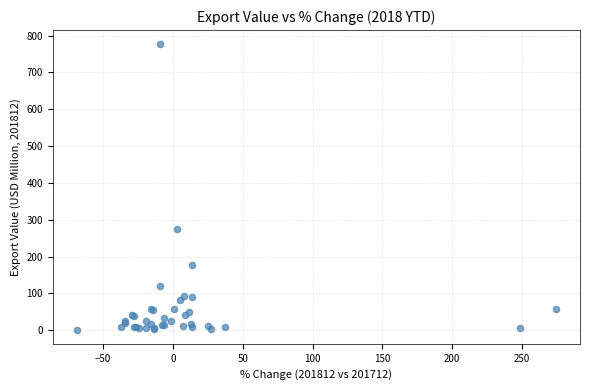

What Y value in the scatter plot is closest to 388?

274.7